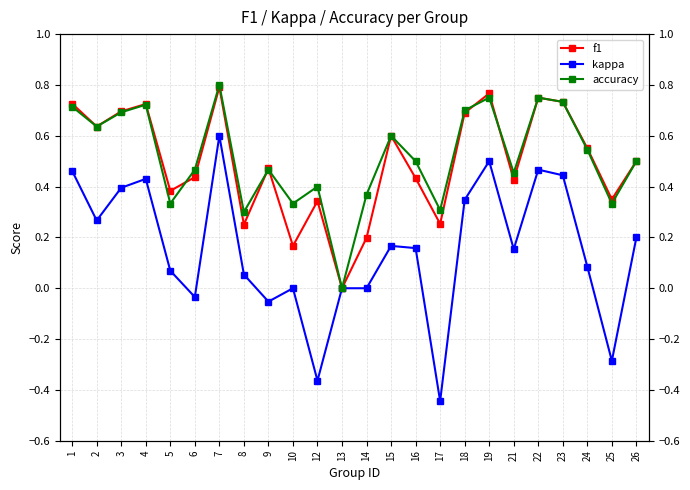

The kappa series shows 0.2 at 16. True or false?

True